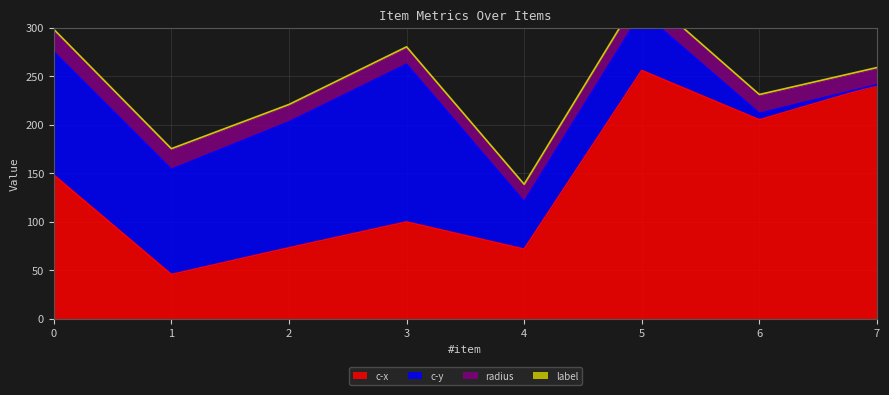

What are all the series names shown in the legend?

c-x, c-y, radius, label